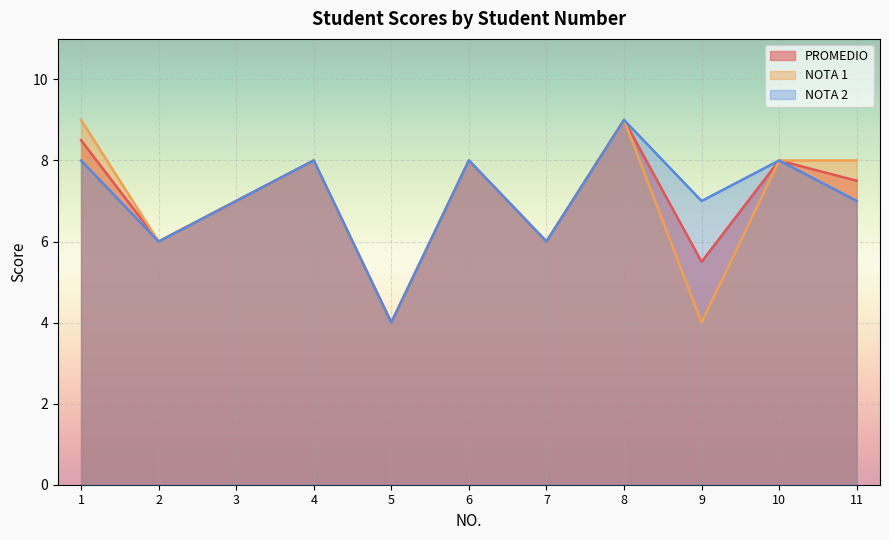

At which category does NOTA 2 reach its first local valley?

2